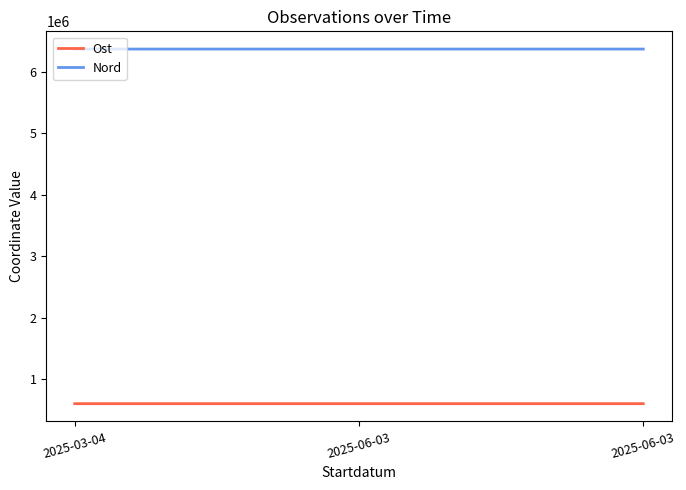

Which series changed the most between 2025-06-03 and 2025-06-03?

Ost